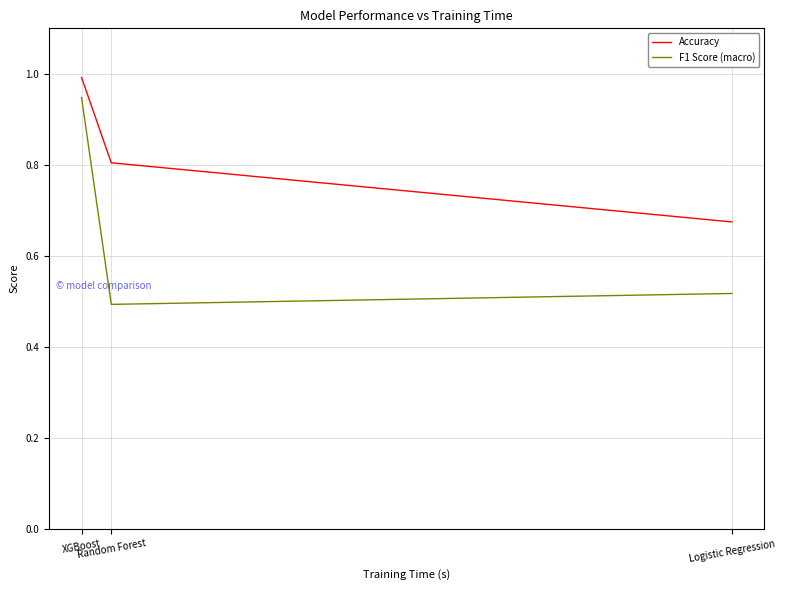

At which label is F1 Score (macro) closest to 0?

Random Forest